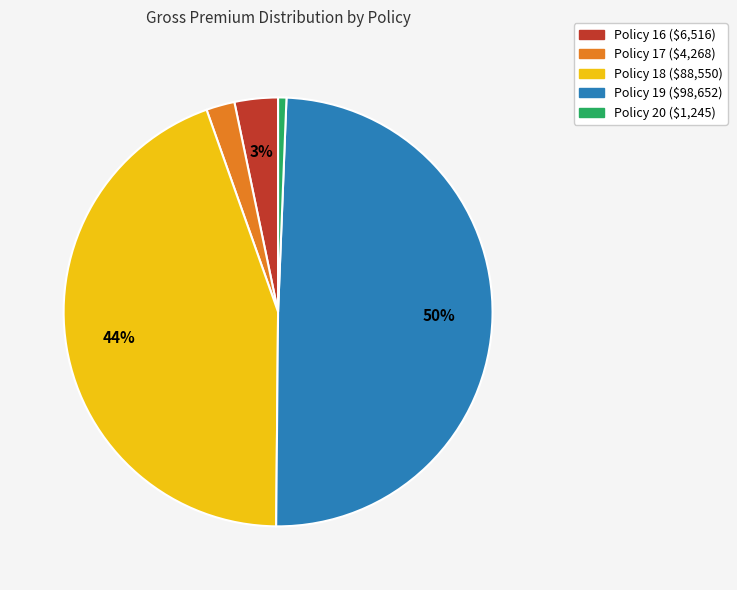

How many segments does this pie chart have?

5